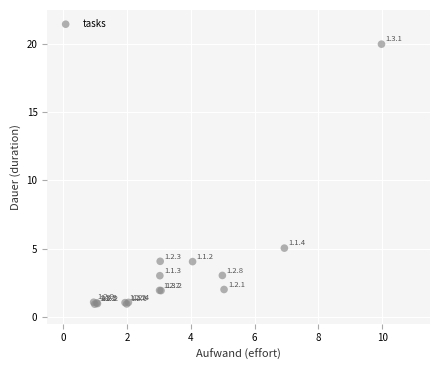

What Y value in the scatter plot is closest to 10?

5.0